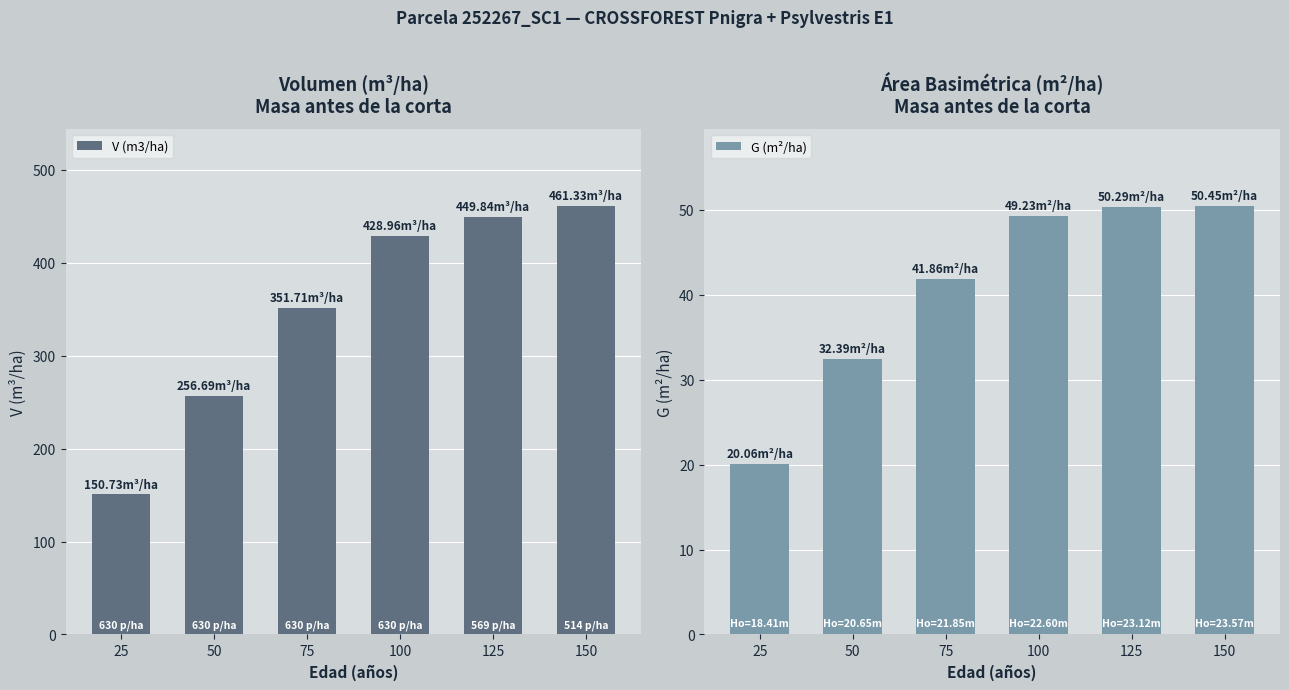

List the series in order of their peak value, highest first.

V (m3/ha), G (m²/ha)